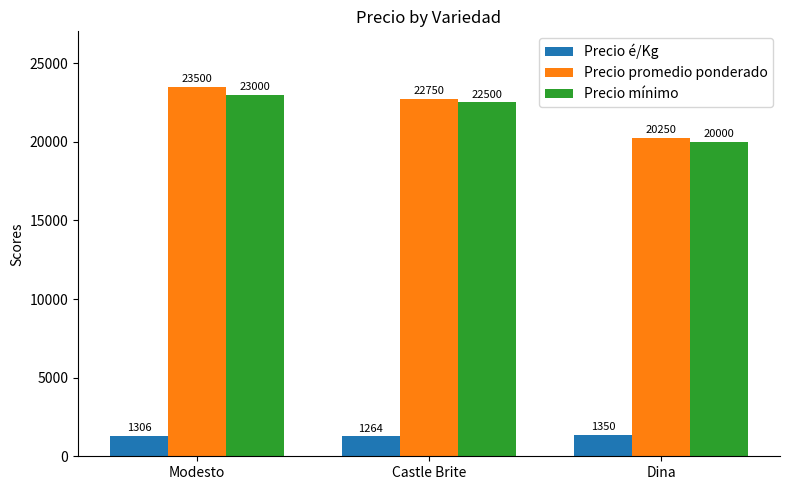

Count the Precio mínimo values in the range 20000 to 23000.

3